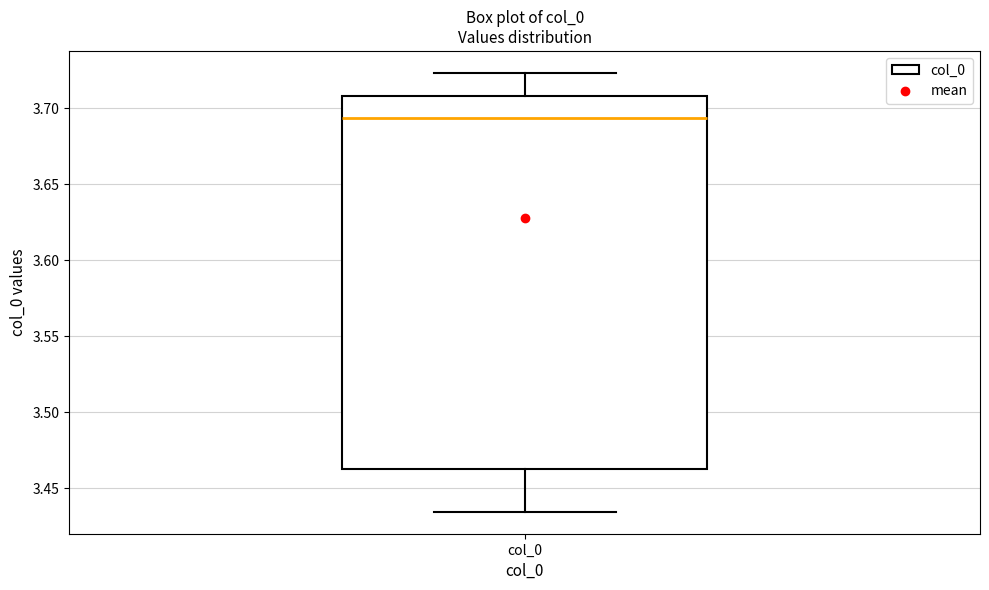

Read this box plot against the y-axis: the position of the median line, the range covered by the box, and the ends of both whiskers. The values are not printed on the chart, so give them approximately, as read against the axis.

median 3.695, box 3.460 to 3.710, whiskers 3.435 to 3.725